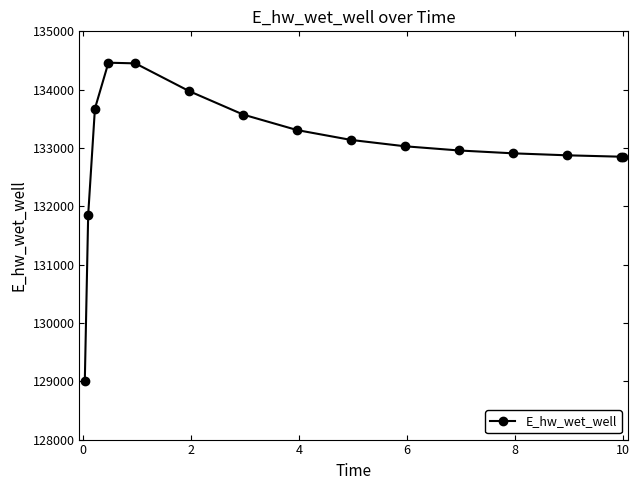

What is the average value?

132993.9